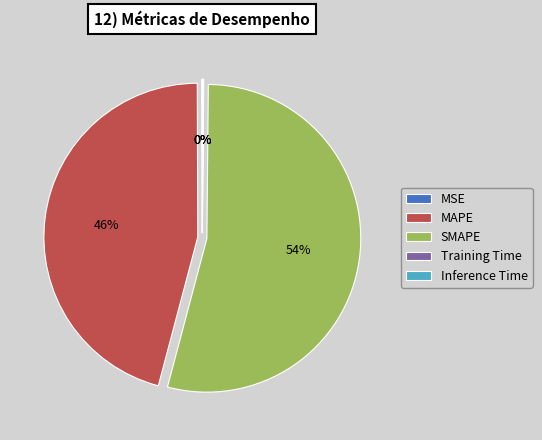

What is the ratio of the value at SMAPE to the value at MAPE?

1.2